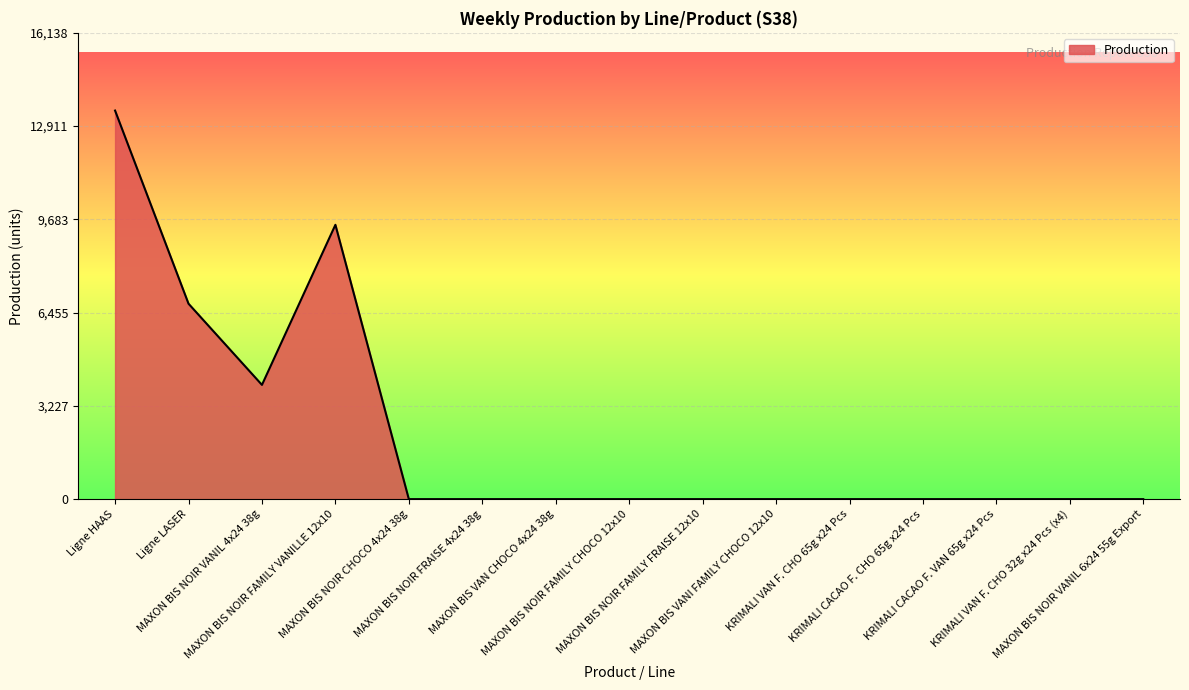

What is the greatest value displayed?

13449